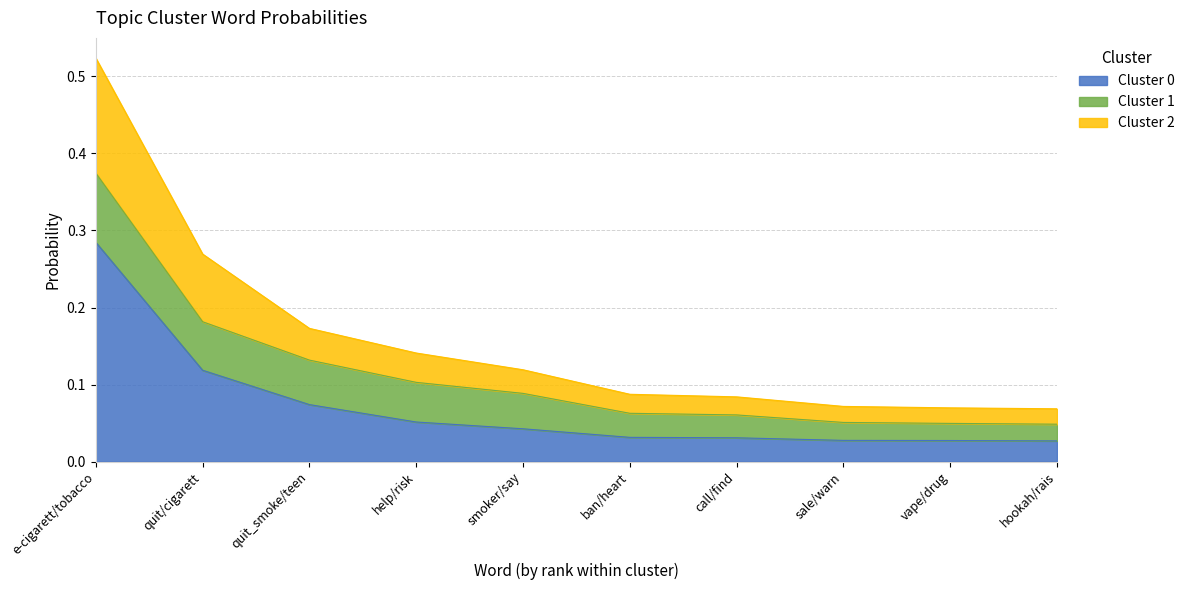

What is the label of the 1st point from the left?

e-cigarett/tobacco